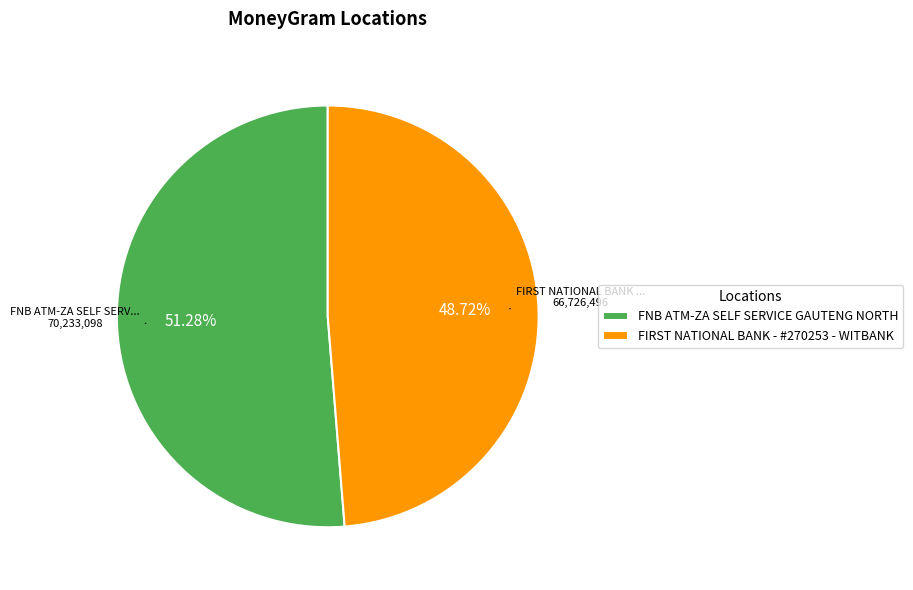

What portion of the pie excludes FNB ATM-ZA SELF SERVICE GAUTENG NORTH?

48.7%